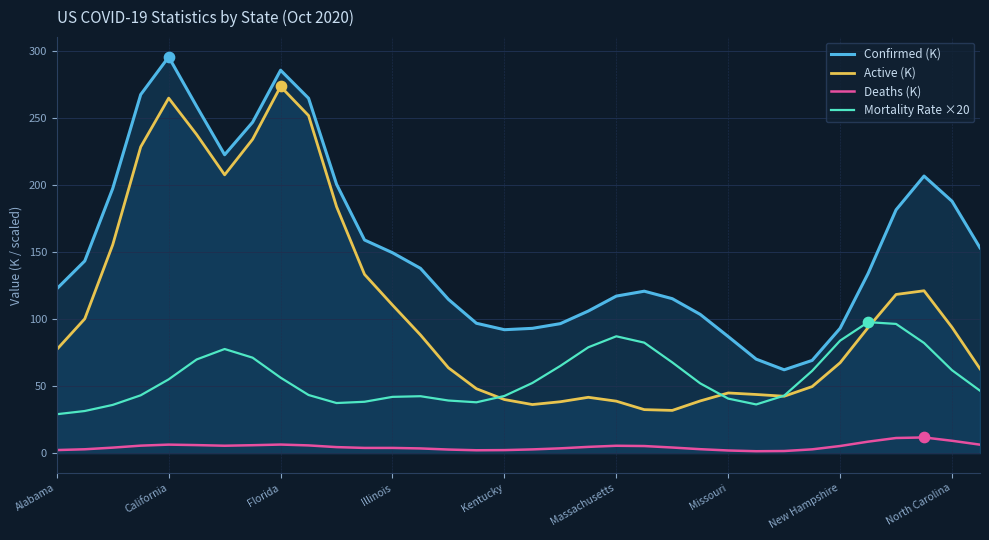

At how many categories does at least one series exceed 244?

6